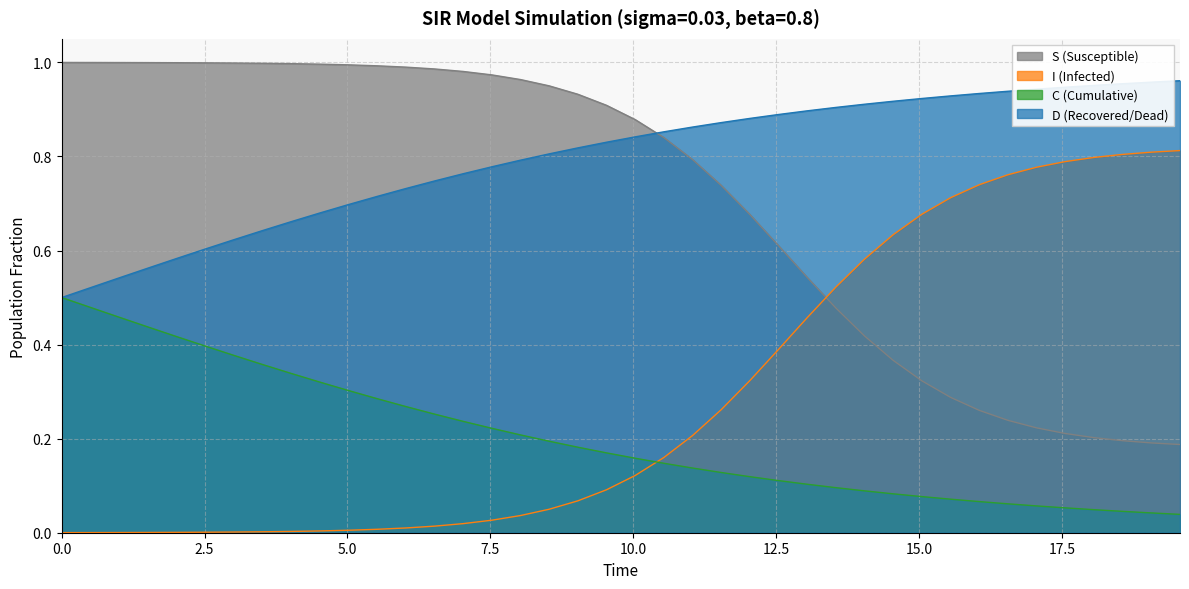

True or false: I (Infected) and S (Susceptible) intersect in this chart.

True